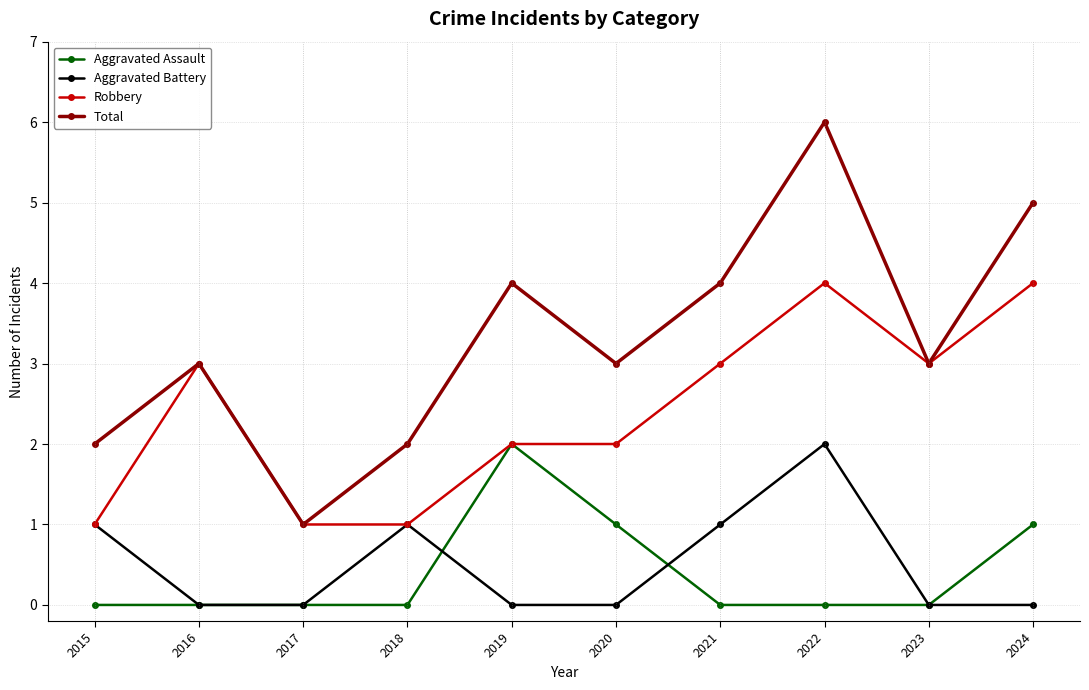

Where is the first local maximum for Aggravated Battery?

2018